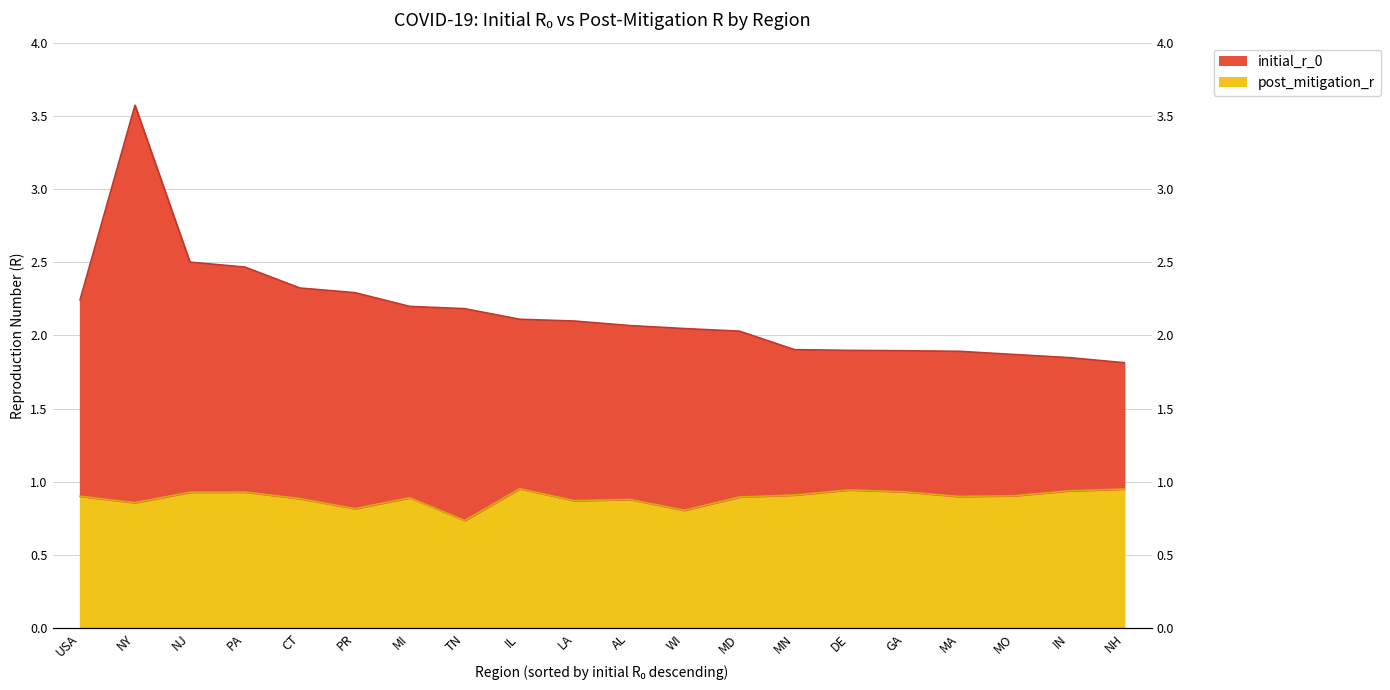

Between TN and NH, which series saw the biggest shift?

initial_r_0